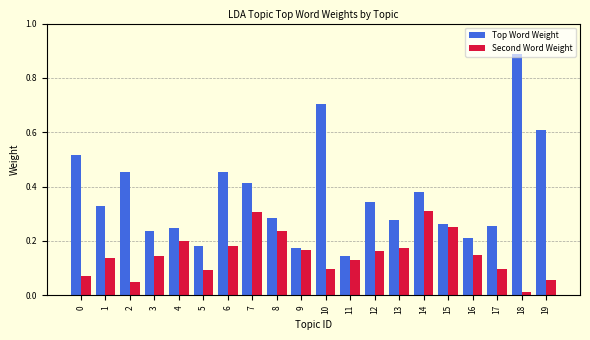

What is the difference between the maximum and second lowest values in the Top Word Weight series?

0.7